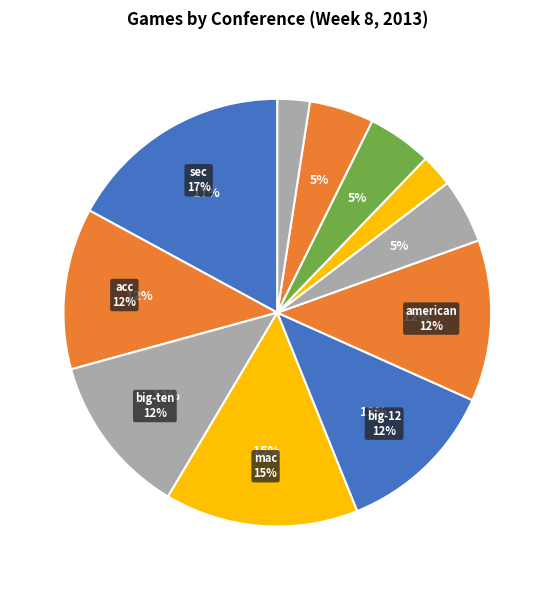

Count the number of slices in the pie.

9